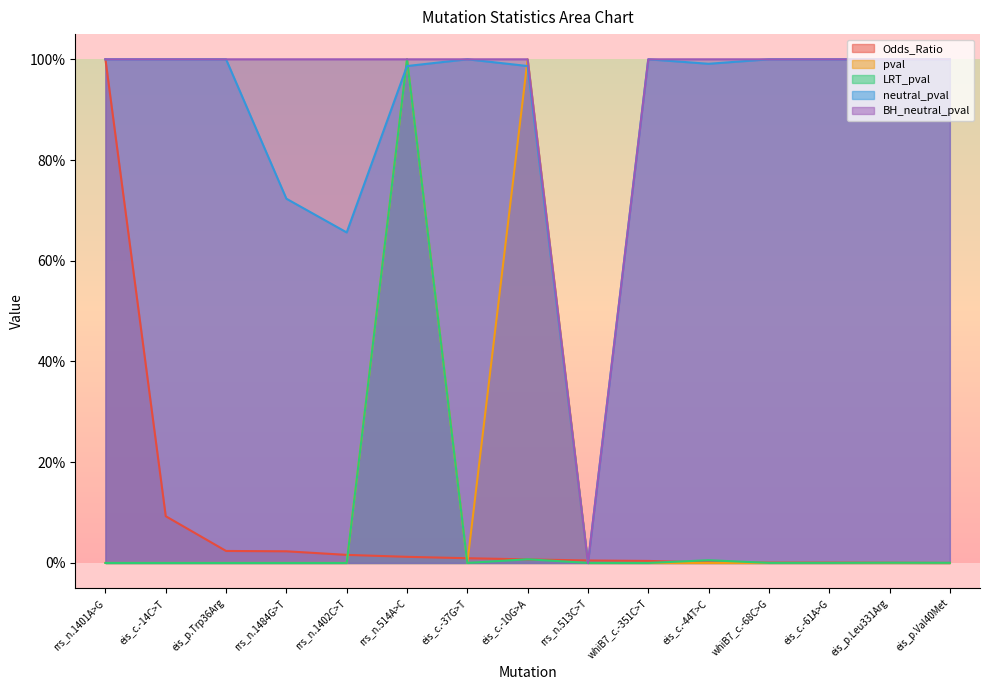

What are all the series names shown in the legend?

Odds_Ratio, pval, LRT_pval, neutral_pval, BH_neutral_pval